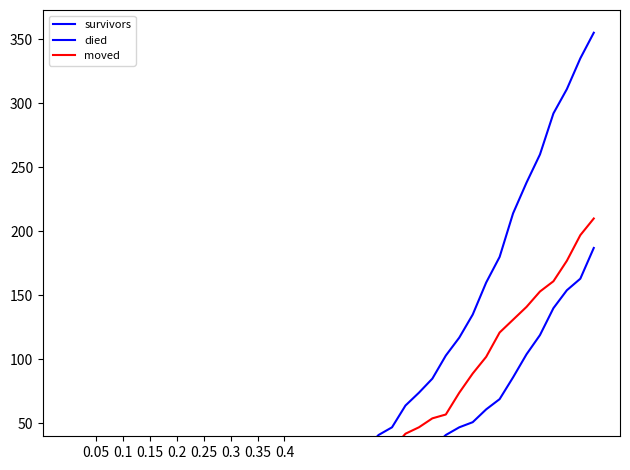

How many data points in survivors are less than 12?

20